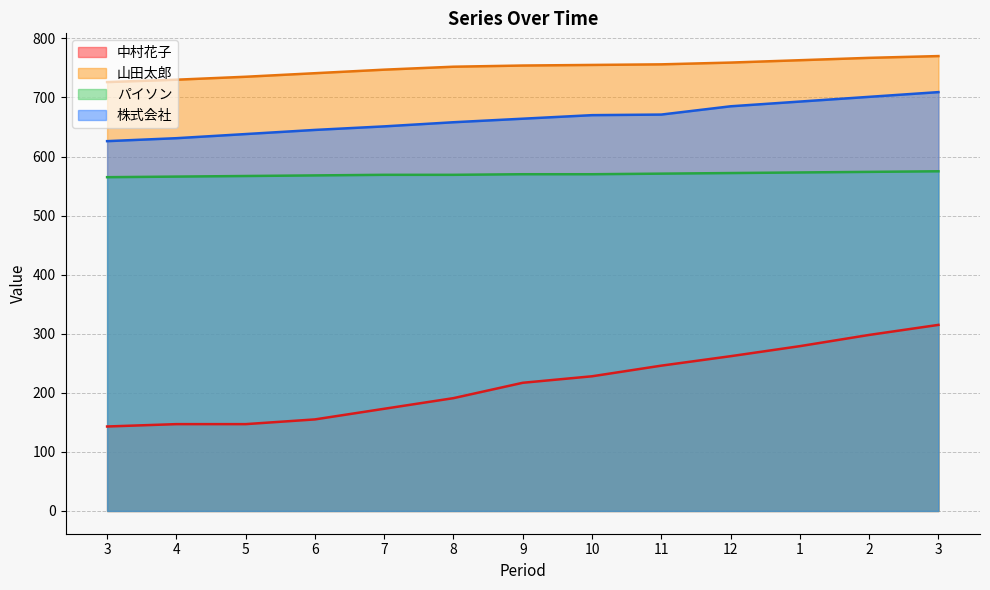

How many lines are shown in the chart?

4